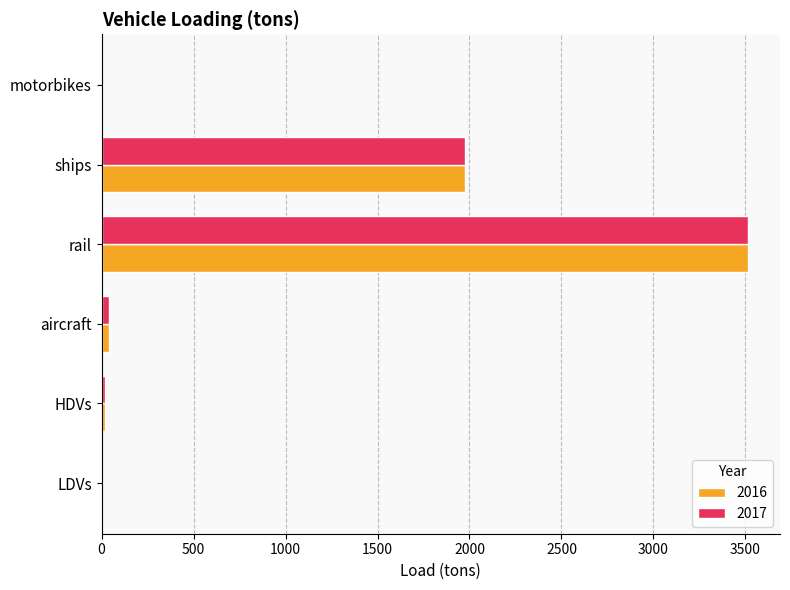

The 2016 series shows 1939.3 at rail. True or false?

False